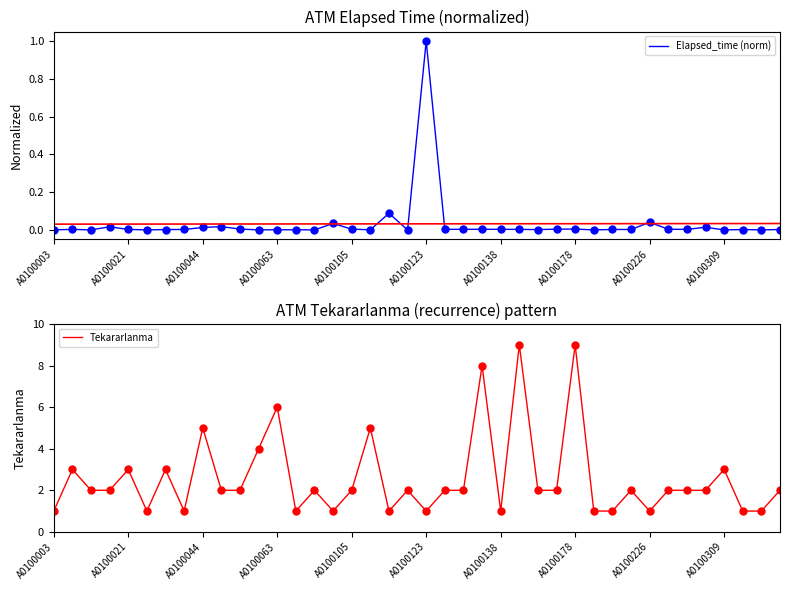

The Tekararlanma series shows 0.6 at A0100044. True or false?

False